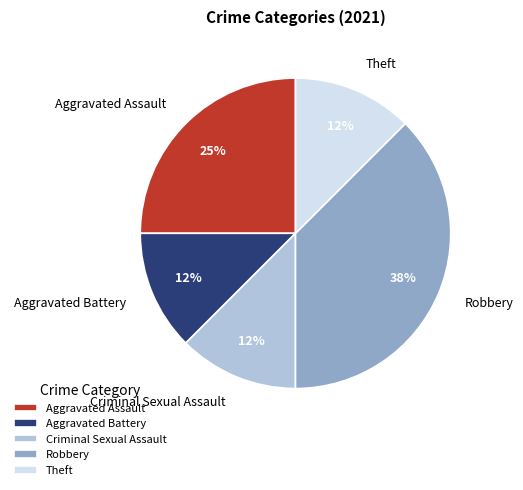

To the nearest percent, what portion does Aggravated Assault represent?

25%